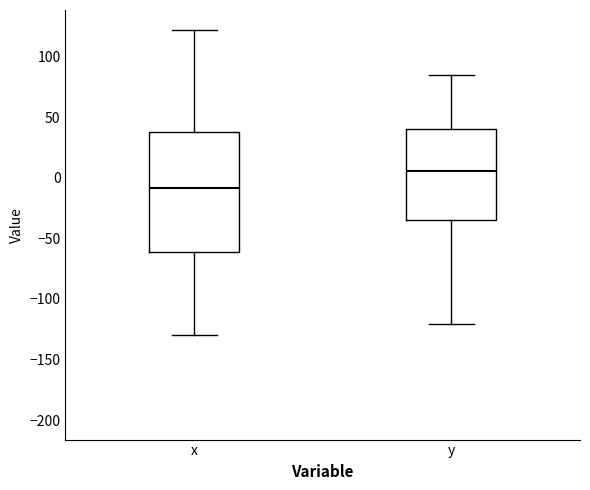

Where does the lower whisker of the box for x end on the y-axis? The values are not printed on the chart, so give them approximately, as read against the axis.

-130